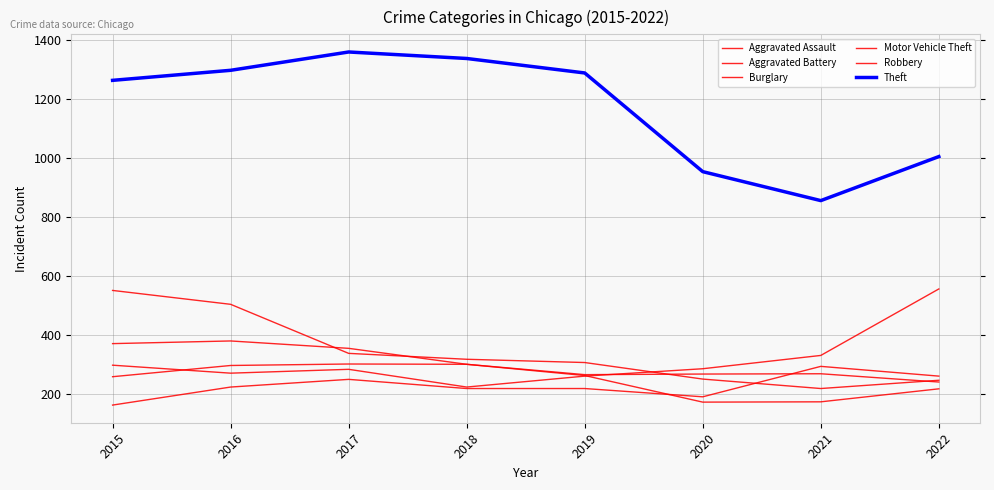

Is this an area chart (filled region under the line)?

No